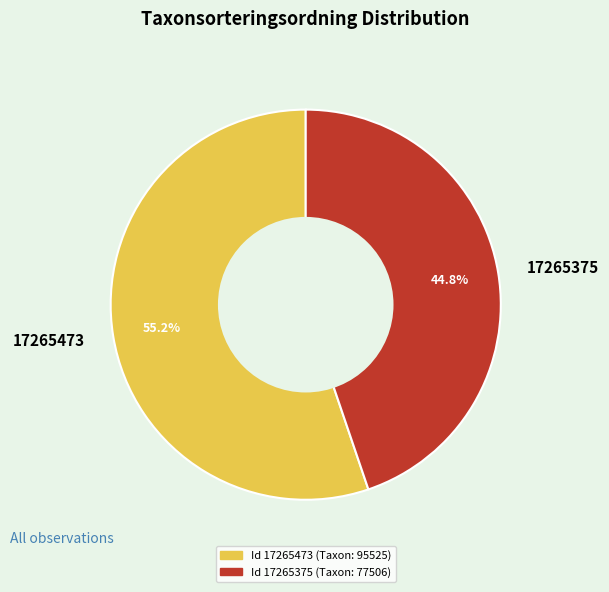

True or false: 17265375 accounts for 45% of the total.

True